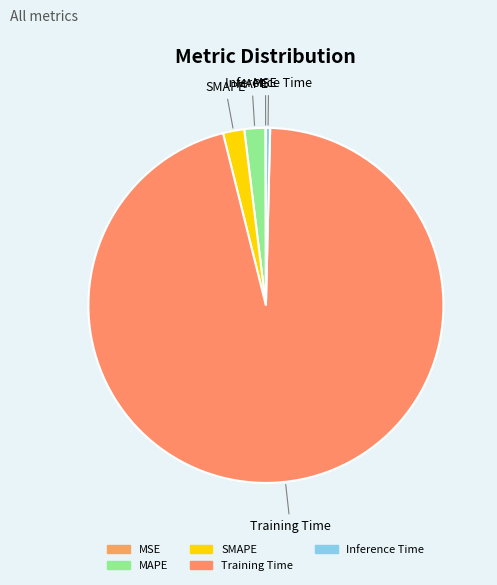

What is the largest slice in the pie chart?

Training Time